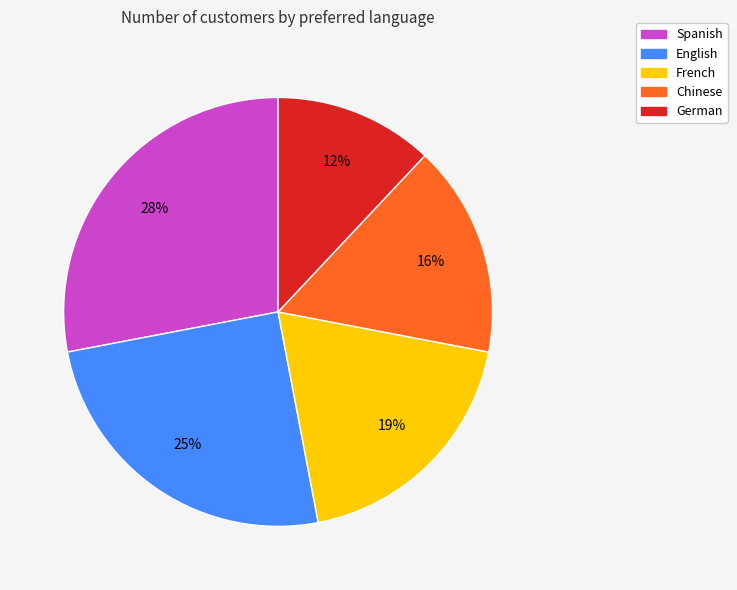

Is there a majority slice in this chart?

No